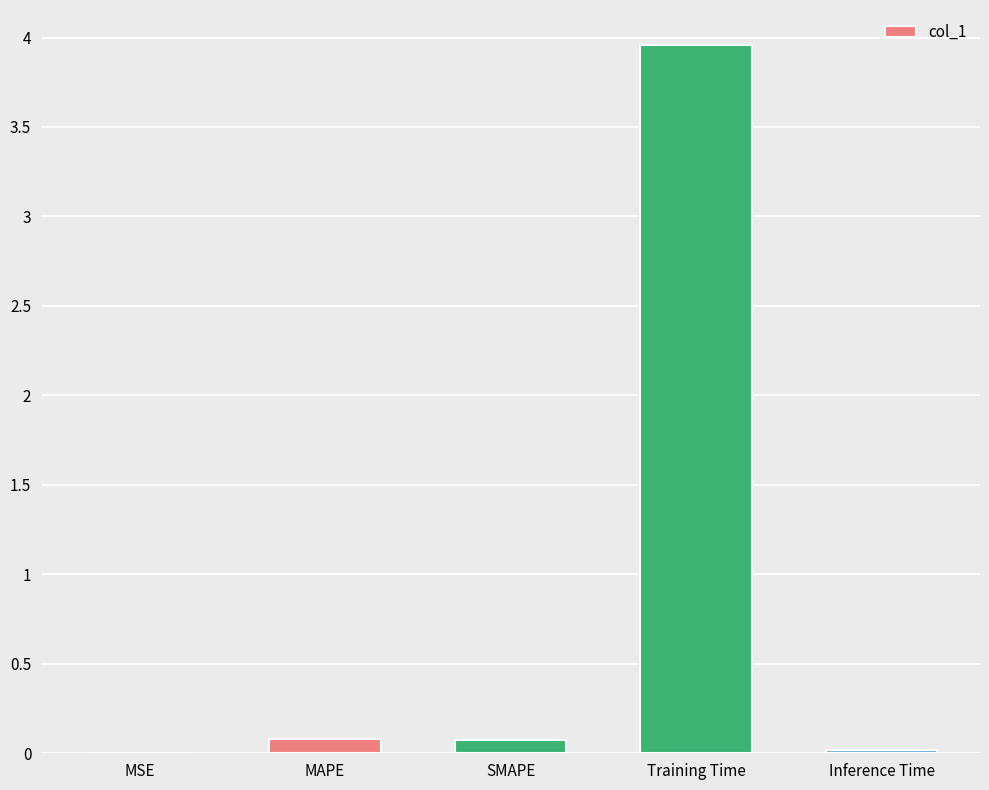

True or false: the data shows 0.1 at MAPE.

True